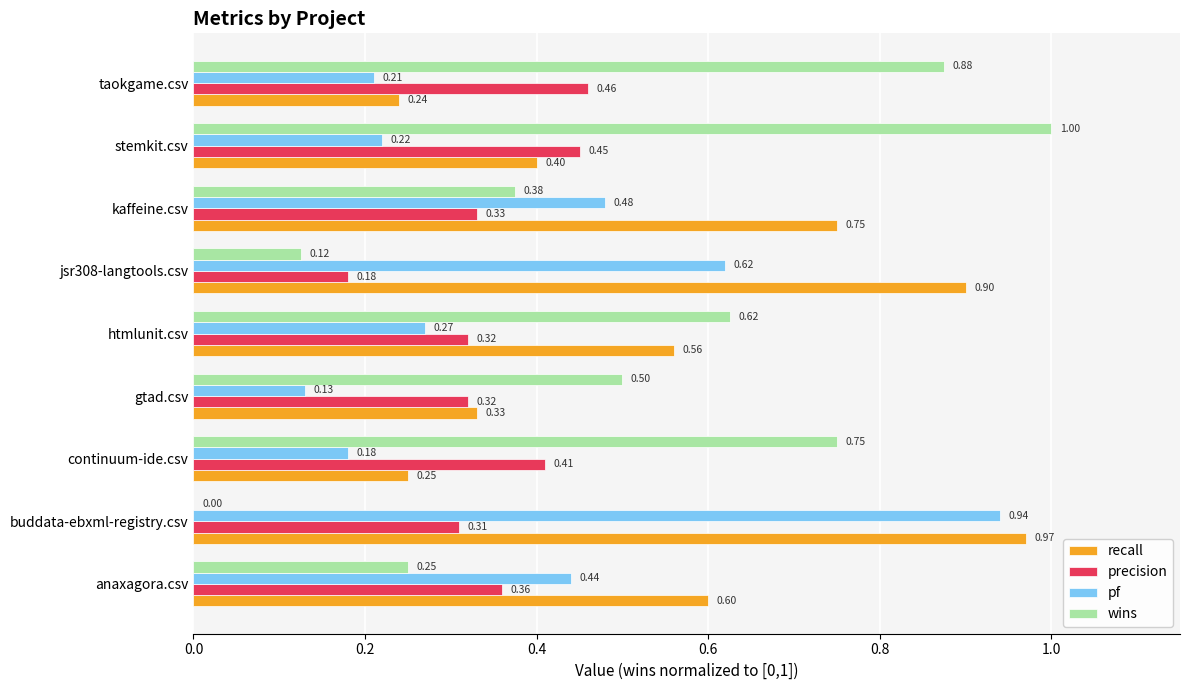

Which series has the widest spread of values?

wins